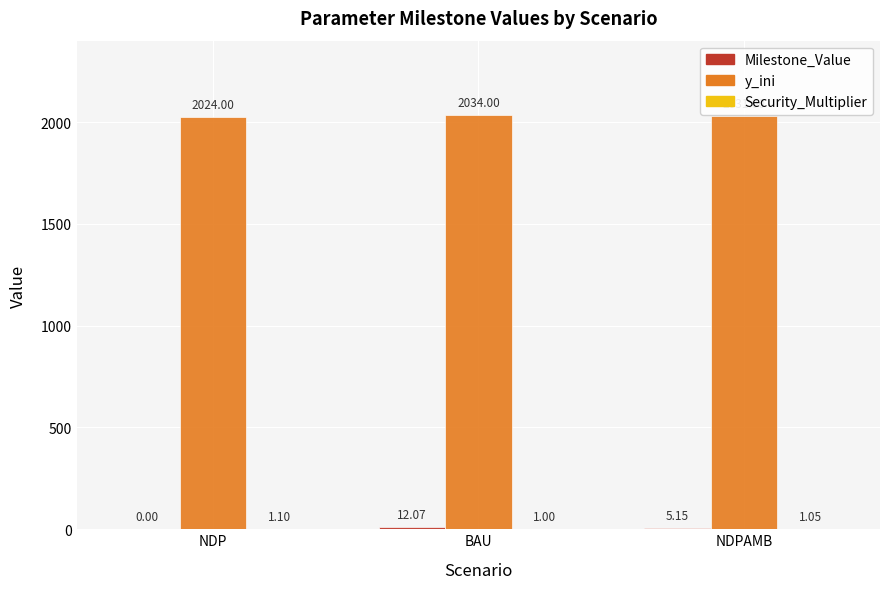

Between NDP and NDPAMB, which series saw the biggest shift?

y_ini